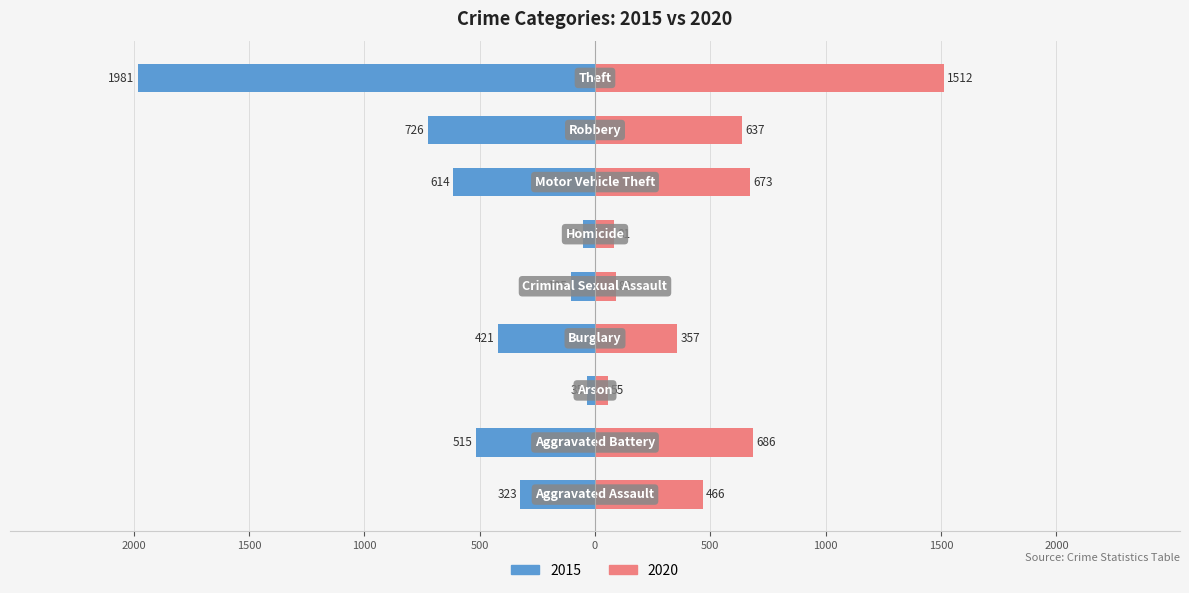

How many groups of bars are there?

9